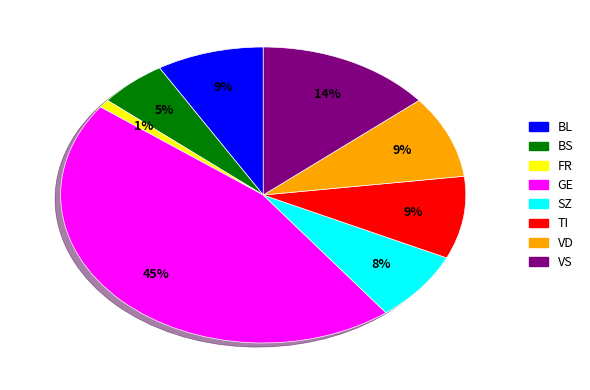

Does any single category account for the majority?

No